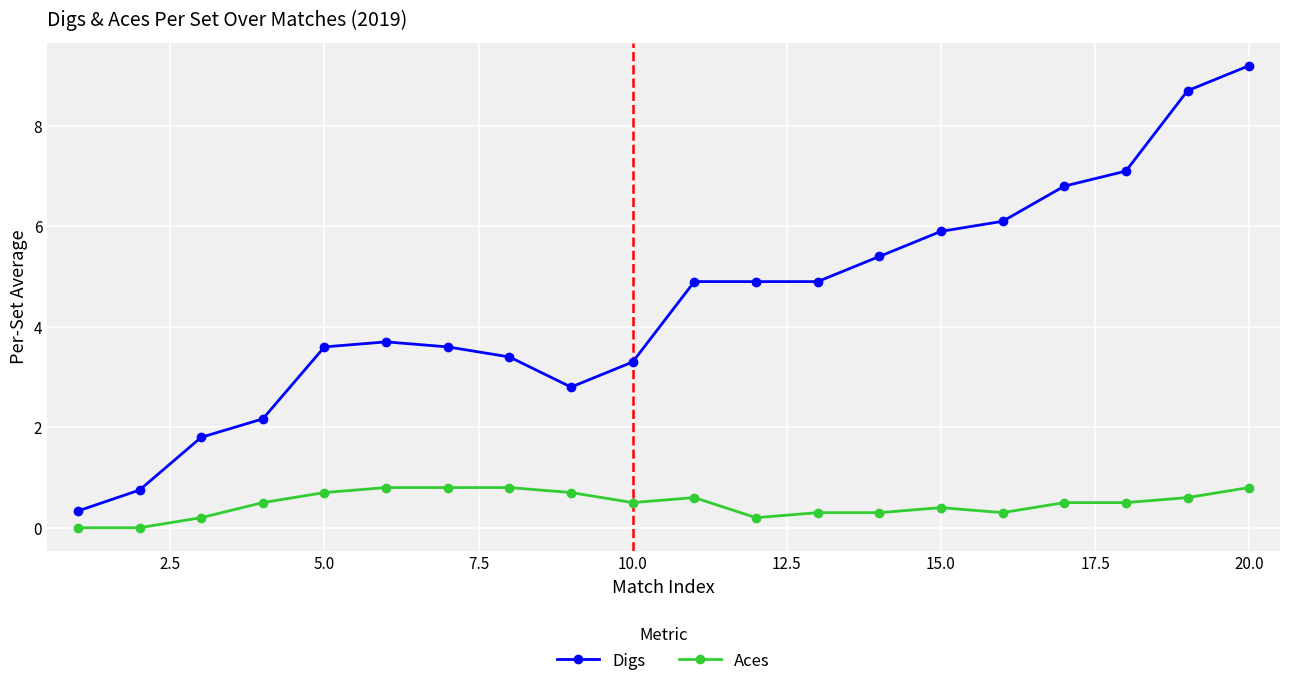

What is the sum of all Aces values?

9.5